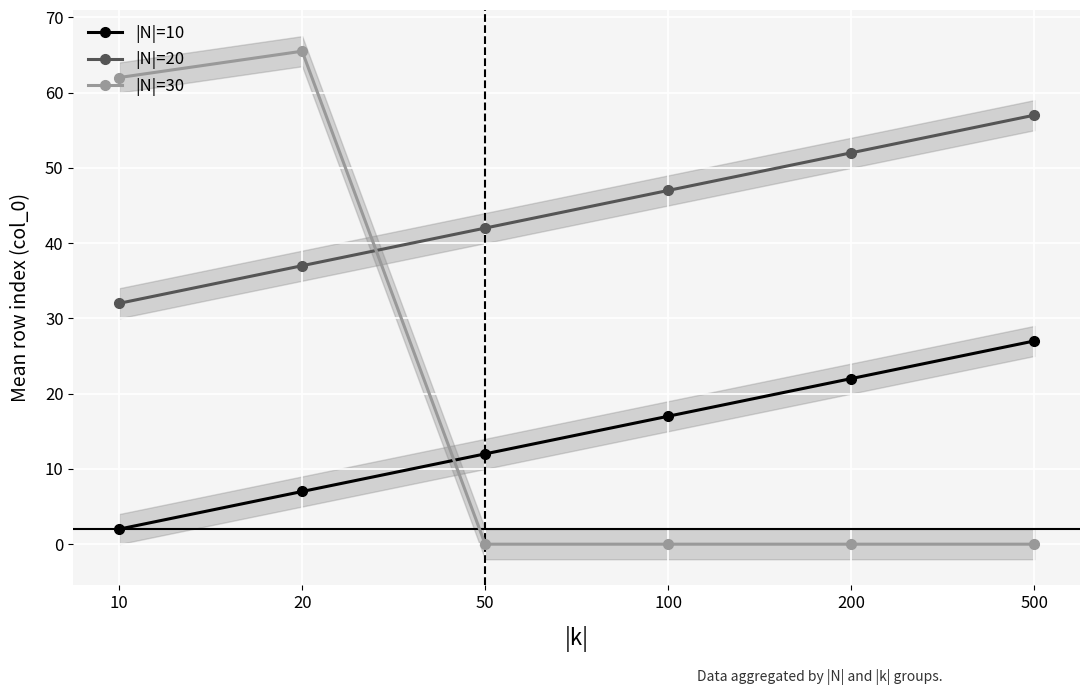

Which category has the highest value in the |N|=10 series?

500